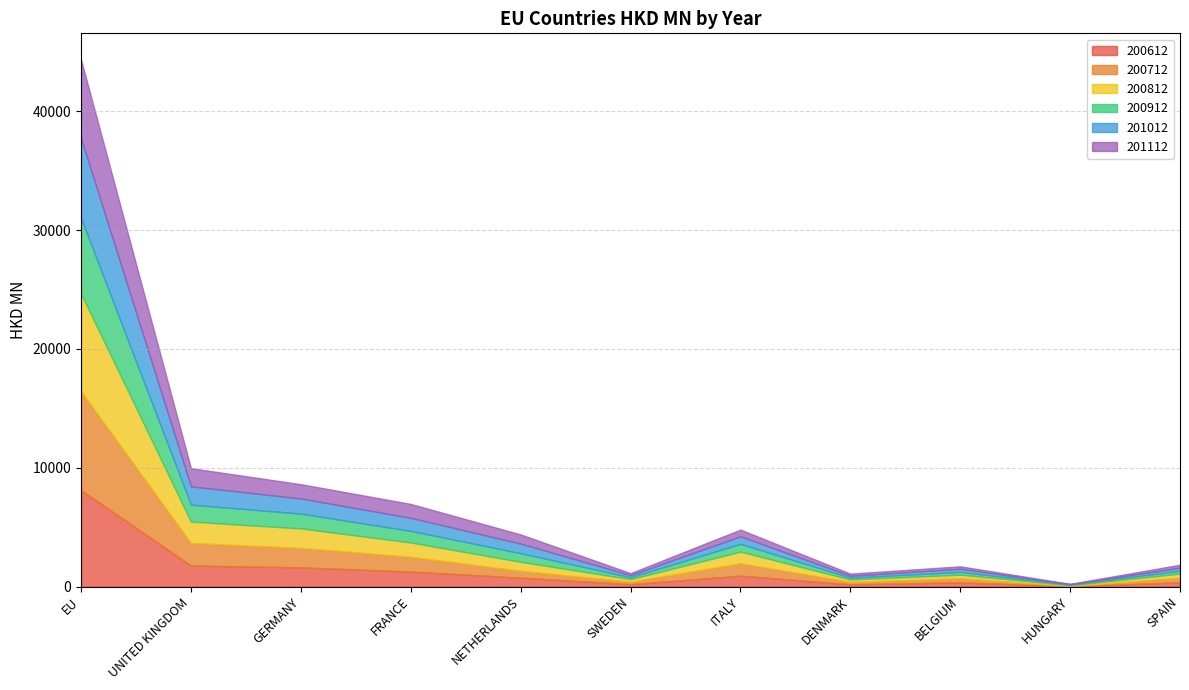

Between which two adjacent categories do 201112 and 201012 first intersect?

GERMANY and FRANCE